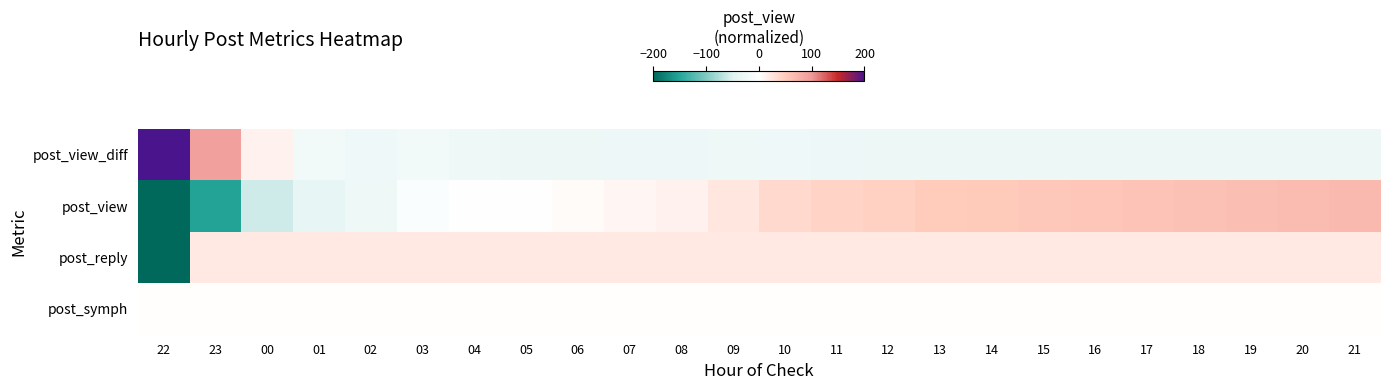

Reading left to right, extract all data points from this chart.

post_view_diff: 22=464.1	23=93.5	00=13.9	01=-20.1	02=-24.8	03=-21.3	04=-26.5	05=-30.1	06=-28.3	07=-27.7	08=-27.7	09=-25.4	10=-23.6	11=-27.1	12=-29.5	13=-28.3	14=-28.9	15=-28.9	16=-29.5	17=-28.3	18=-29.5	19=-28.3	20=-29.5	21=-28.3
post_view: 22=-417.0	23=-152.8	00=-58.9	01=-37.7	02=-26.4	03=-7.6	04=-0.1	05=-0.1	06=3.7	07=8.7	08=13.7	09=23.7	10=37.5	11=43.7	12=45.0	13=48.7	14=51.2	15=53.7	16=55.0	17=58.7	18=60.0	19=63.7	20=65.0	21=68.7
post_reply: 22=-479.6	23=20.9	00=20.9	01=20.9	02=20.9	03=20.9	04=20.9	05=20.9	06=20.9	07=20.9	08=20.9	09=20.9	10=20.9	11=20.9	12=20.9	13=20.9	14=20.9	15=20.9	16=20.9	17=20.9	18=20.9	19=20.9	20=20.9	21=20.9
post_symph: 22=0.0	23=0.0	00=0.0	01=0.0	02=0.0	03=0.0	04=0.0	05=0.0	06=0.0	07=0.0	08=0.0	09=0.0	10=0.0	11=0.0	12=0.0	13=0.0	14=0.0	15=0.0	16=0.0	17=0.0	18=0.0	19=0.0	20=0.0	21=0.0